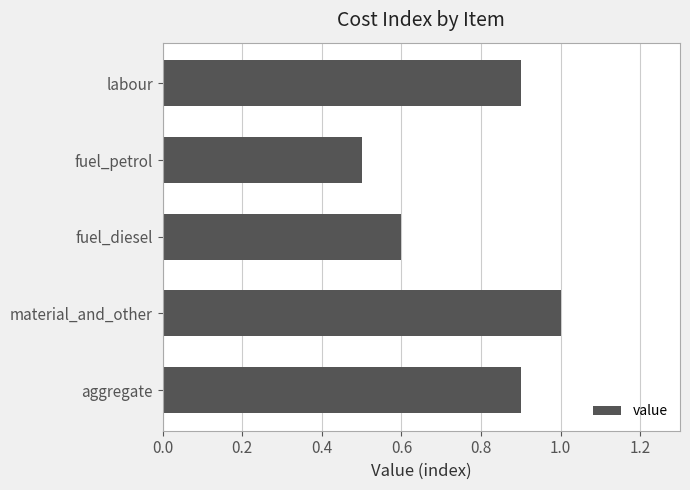

How many distinct data groups are displayed?

1